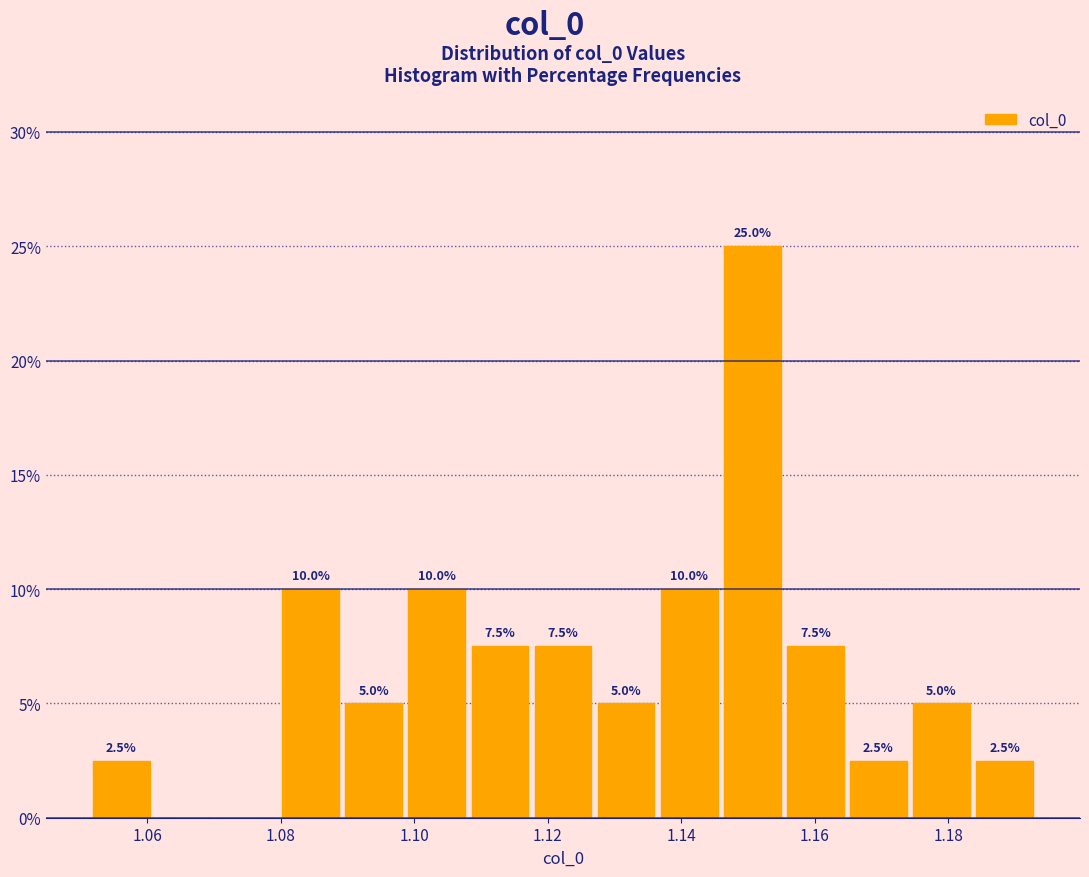

Which range on the x-axis has the tallest bar?

1.146 to 1.156